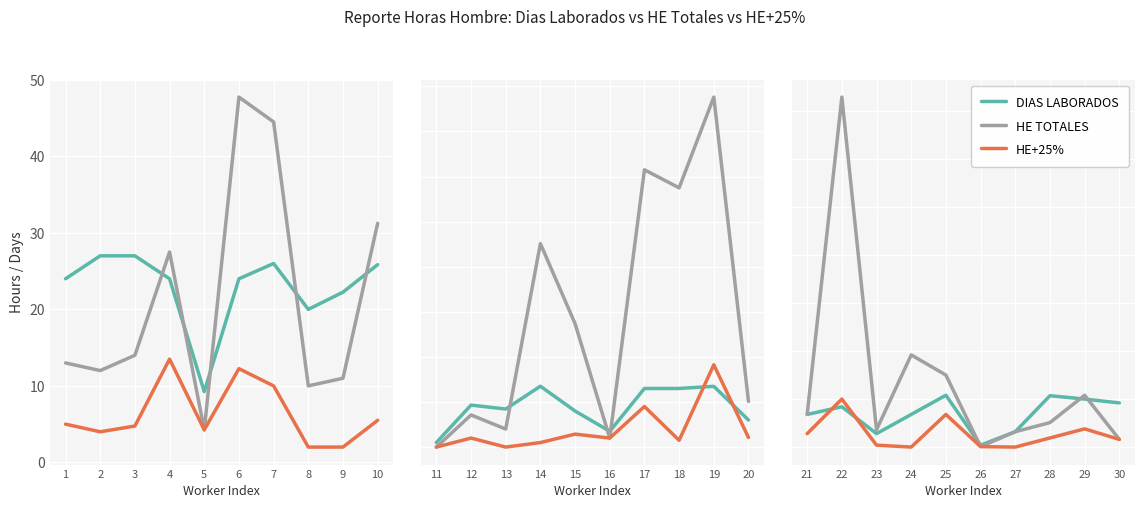

Does the chart display data point markers on the line(s)?

No